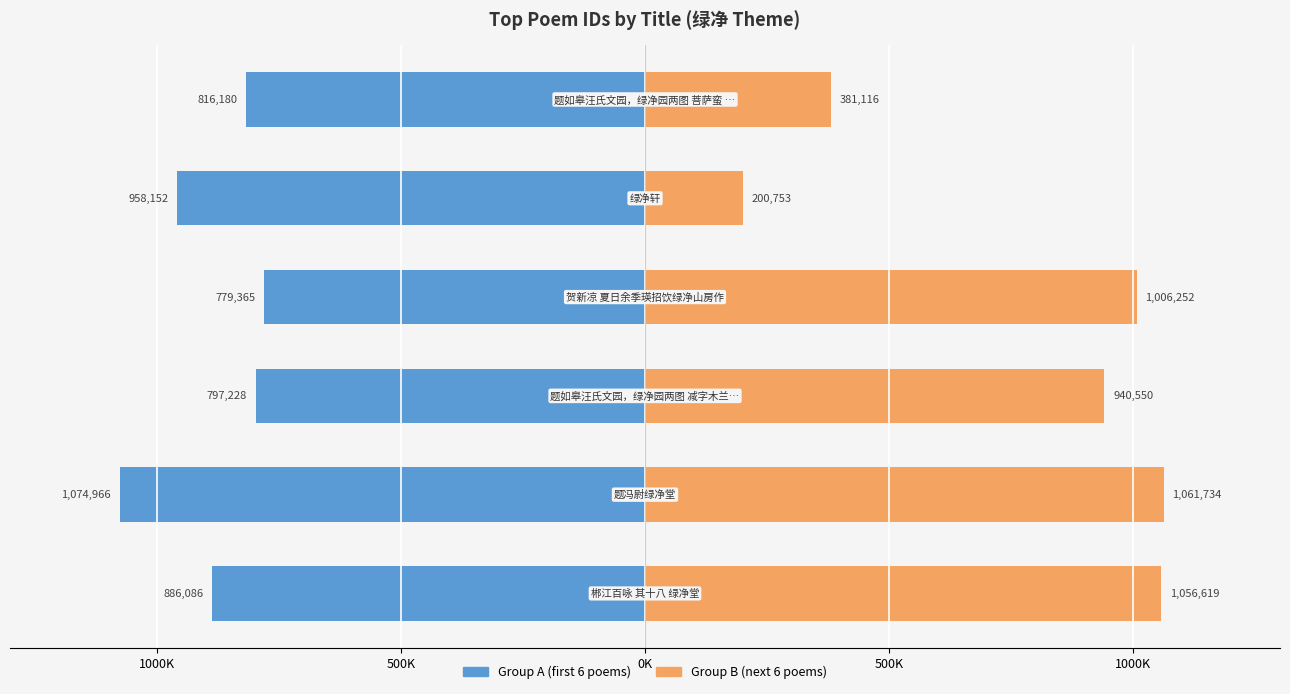

The Group B series shows 43565 at 1000K. True or false?

False